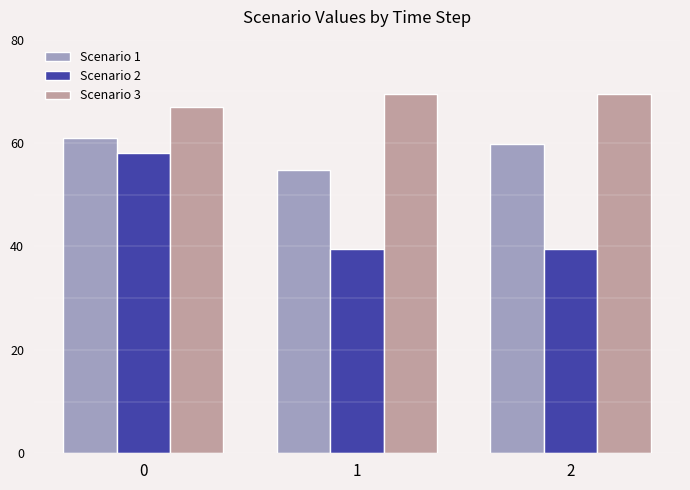

What is the sum of all Scenario 3 values?

206.0